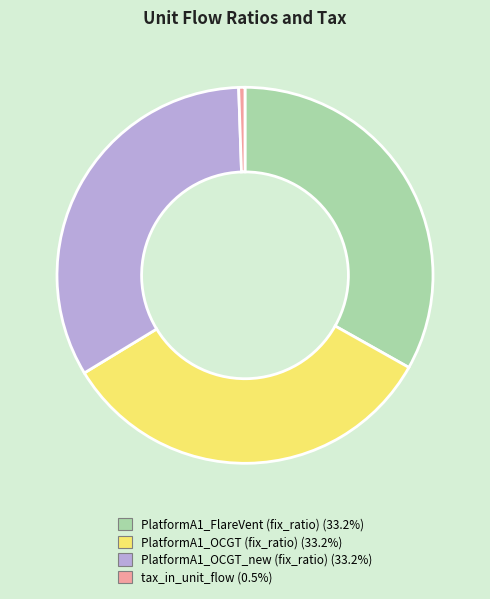

How many slices are in this pie chart?

4